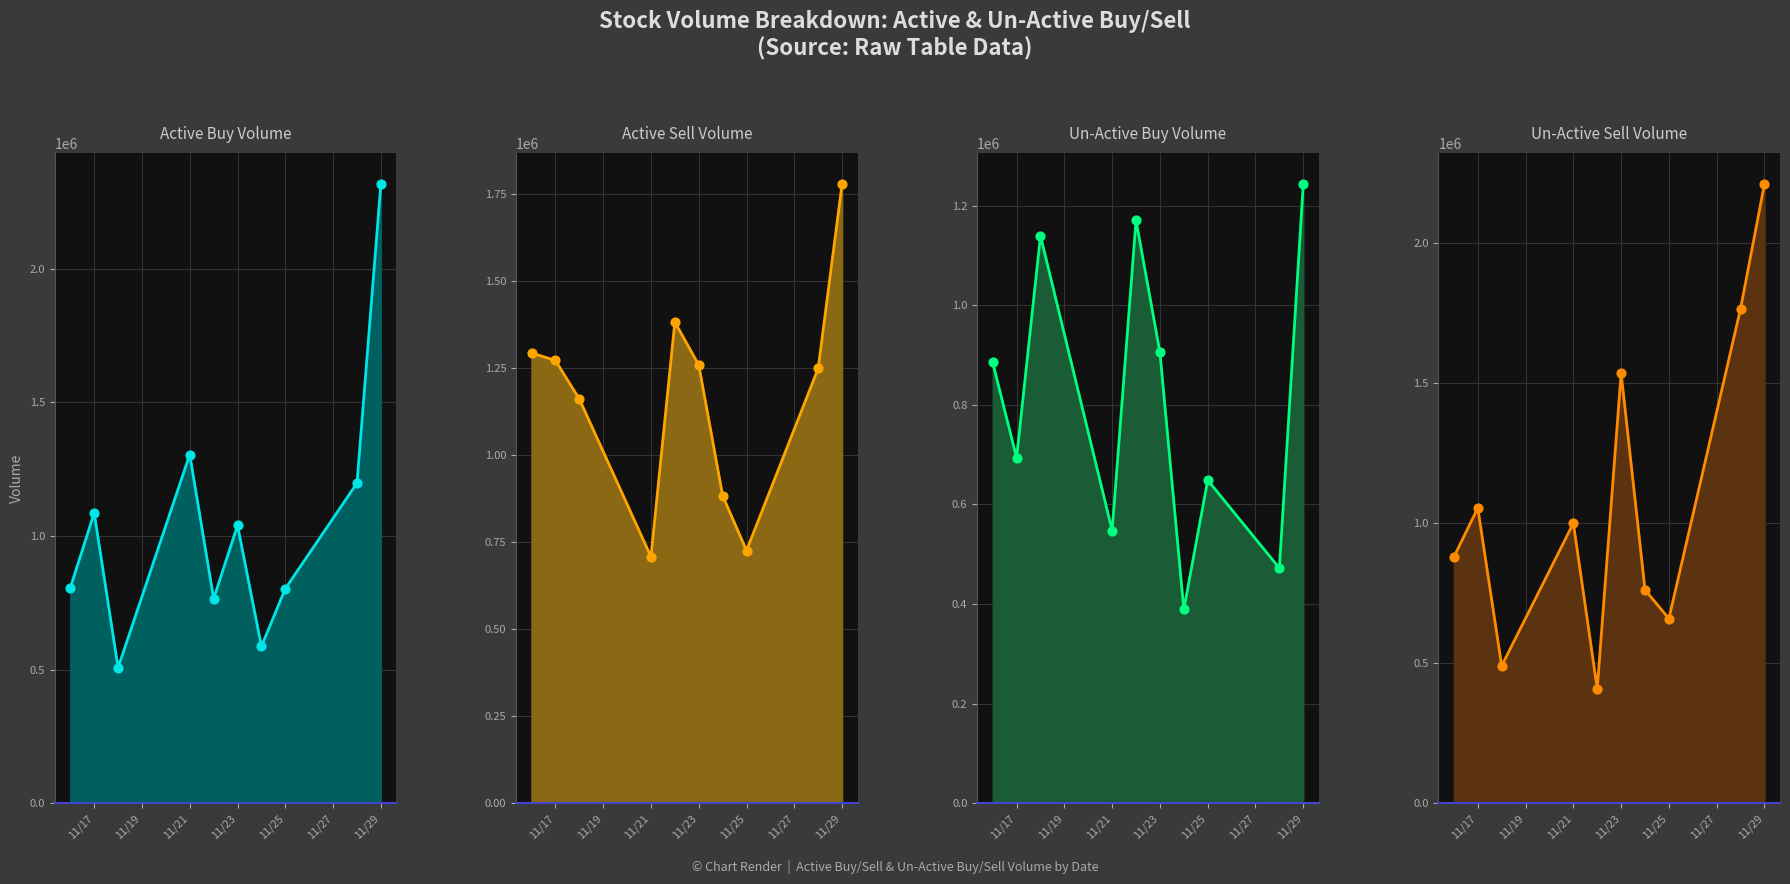

Which series has the largest total across all categories?

active_sell_volume